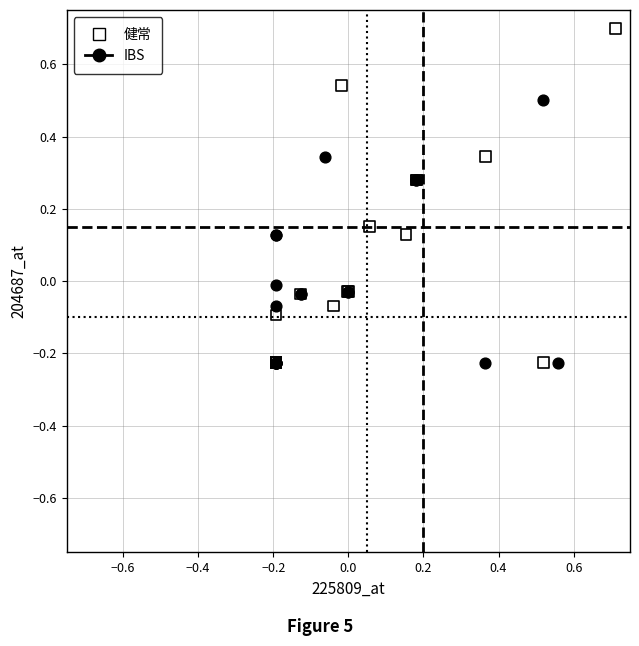

Which series reaches the maximum Y coordinate?

健常